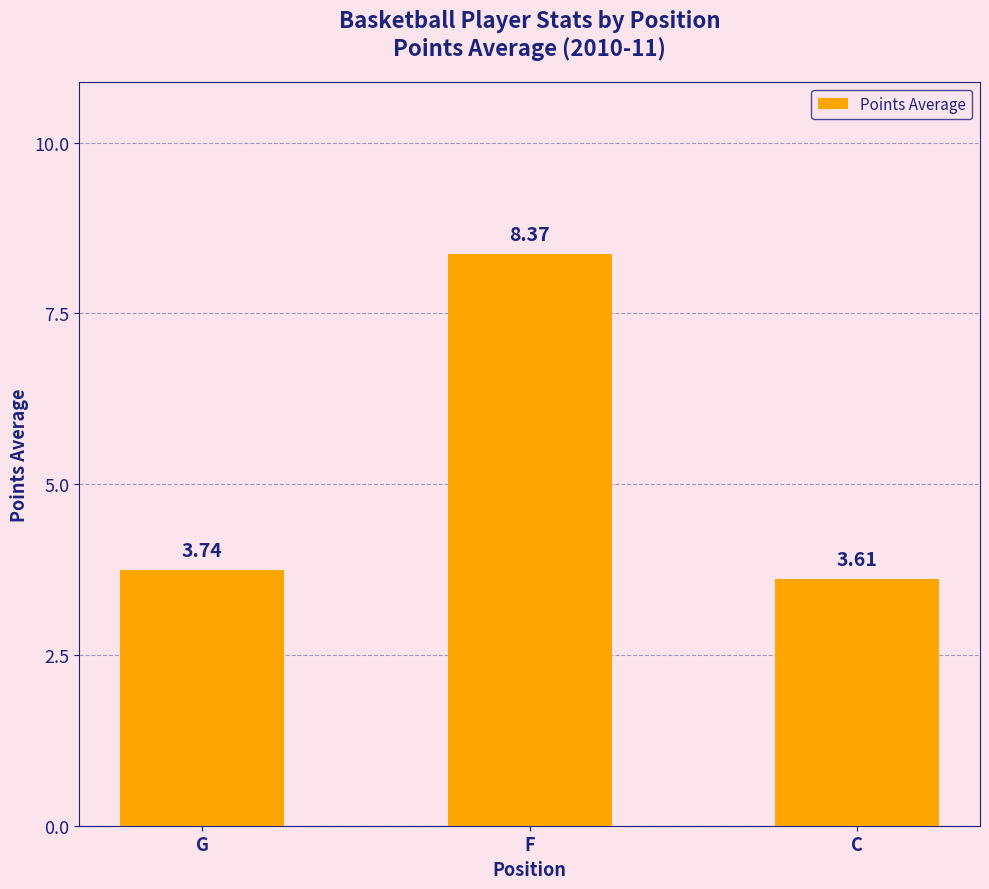

What is the sum of all values?

15.7